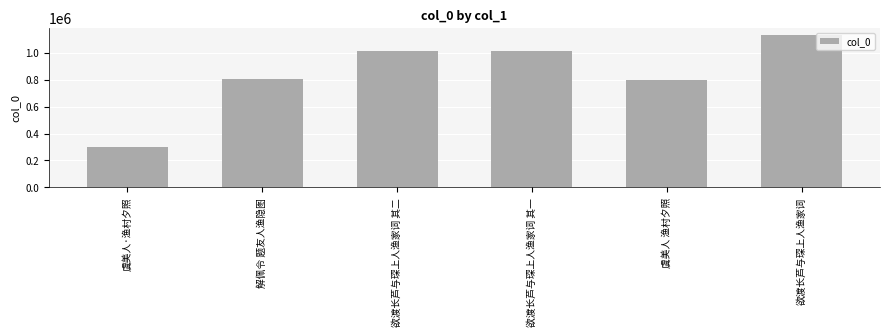

What is the difference between the values at 欲渡长芦与琛上人渔家词 其一 and 欲渡长芦与琛上人渔家词?

116234